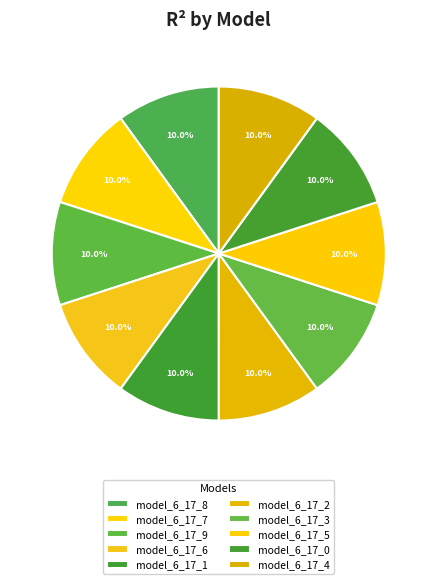

Does model_6_17_7 account for over 50% of the chart?

No